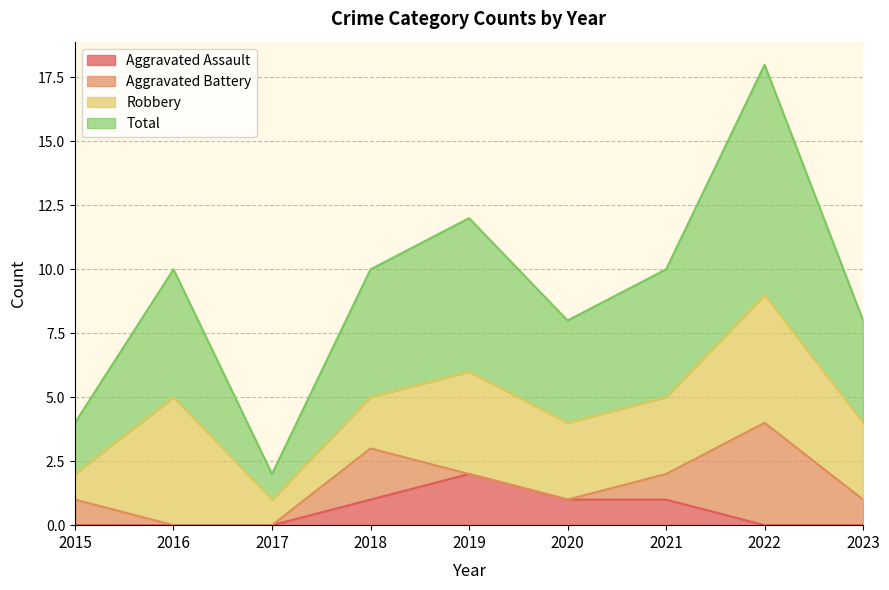

Is it true that Aggravated Assault equals 0 at 2023?

True